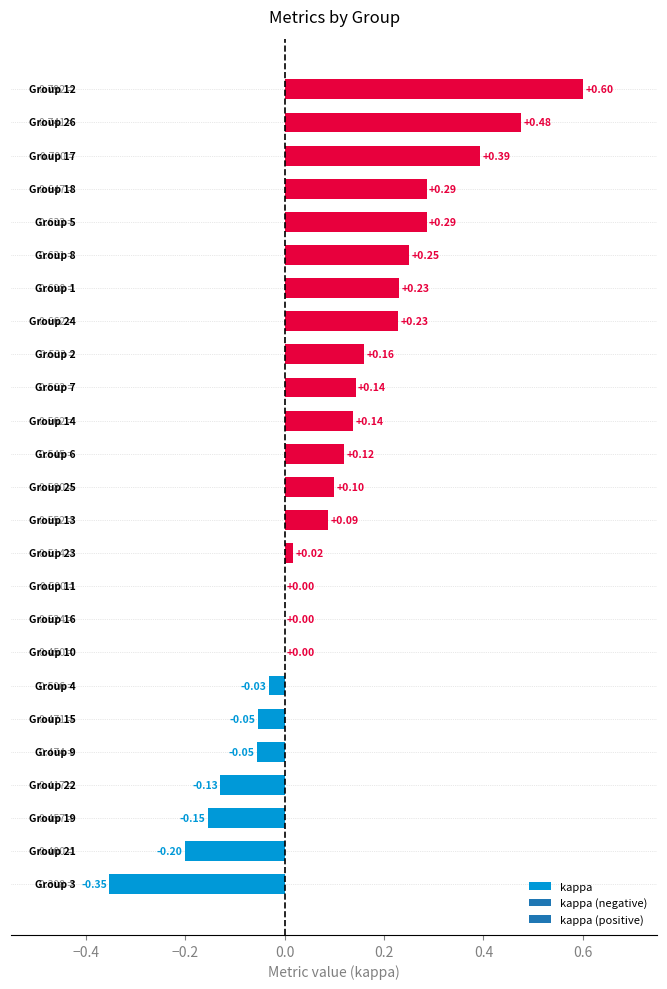

What is the sum of all values?

2.5